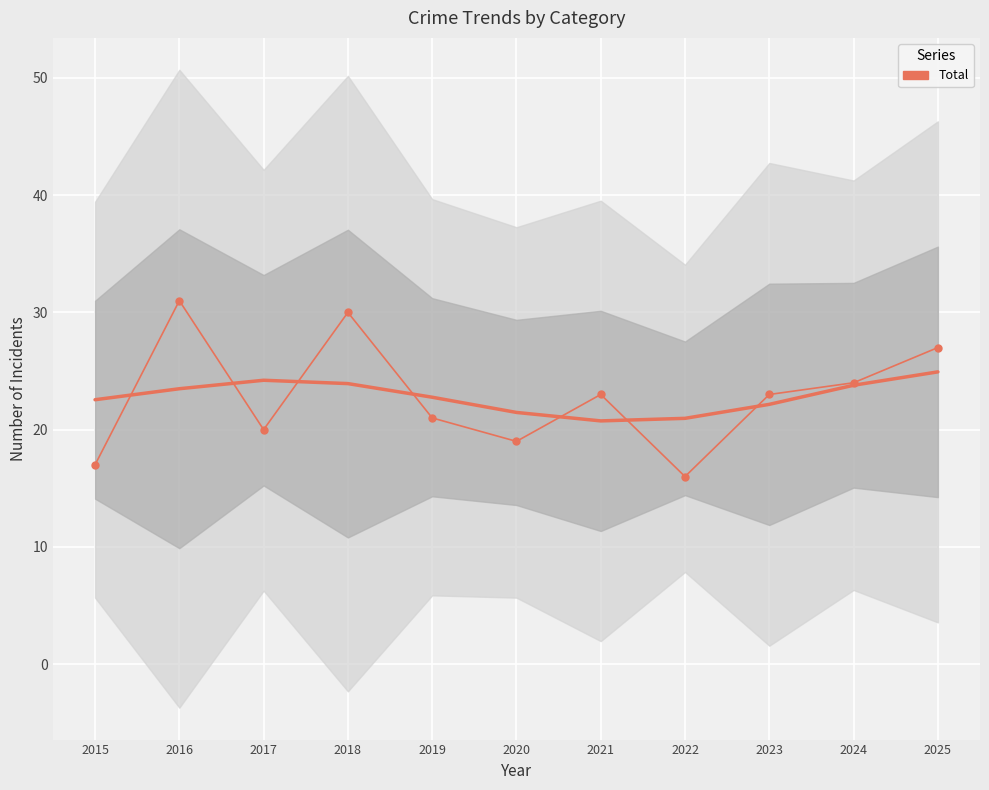

What is the minimum value shown in the chart?

16